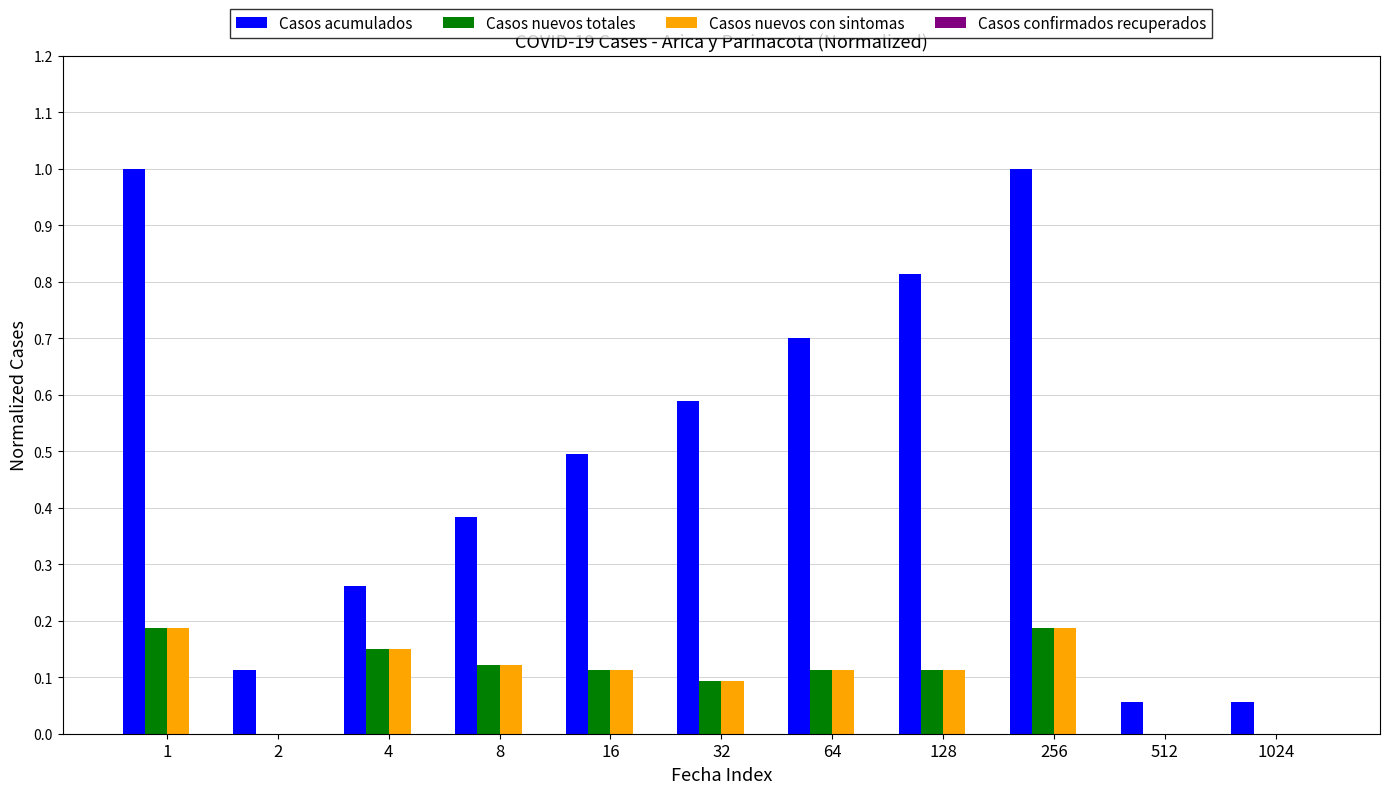

Is the value of Casos acumulados at 32 greater than the value of Casos nuevos totales at 16?

Yes